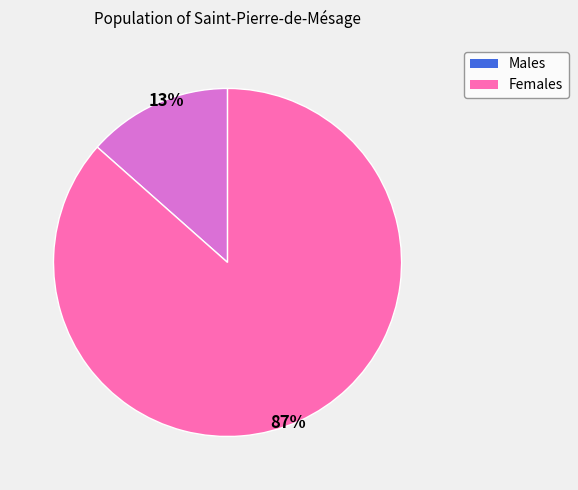

Is there any slice that represents more than half of the pie?

Yes